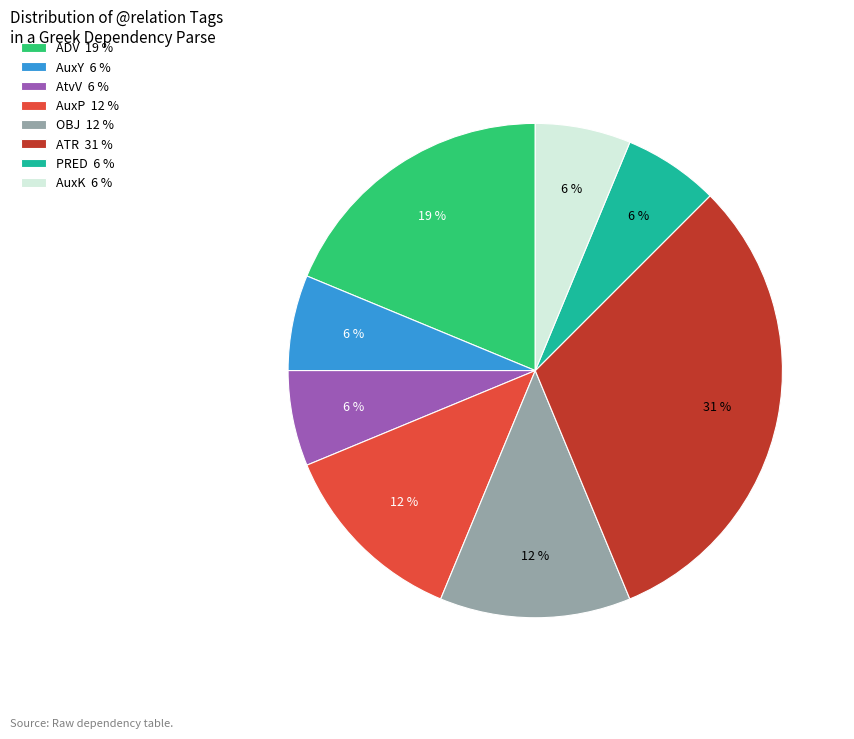

Which has a higher value, PRED 6 % or AuxP 12 %?

AuxP 12 %